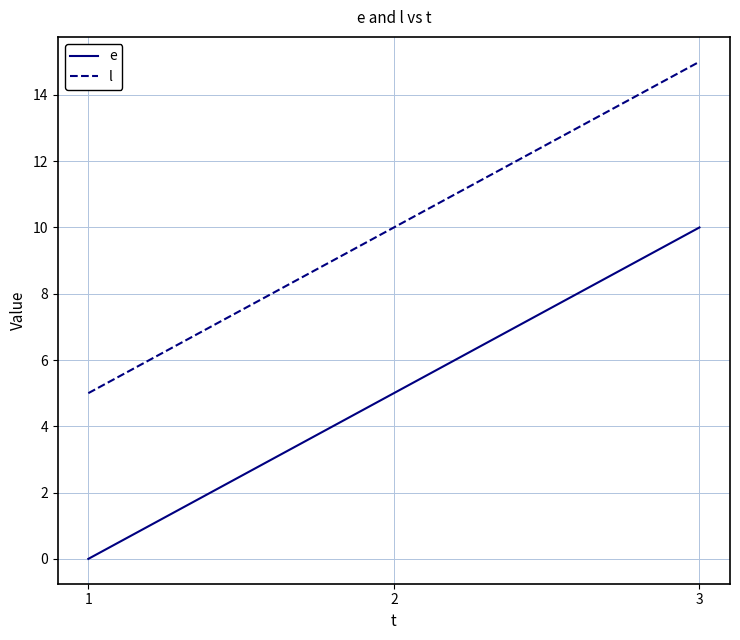

Which category has the highest value across all series?

3